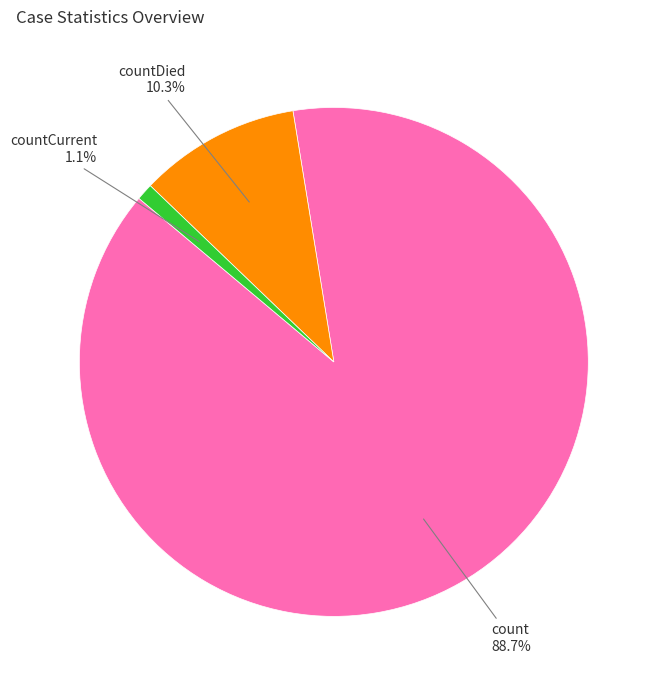

Is there a majority slice in this chart?

Yes